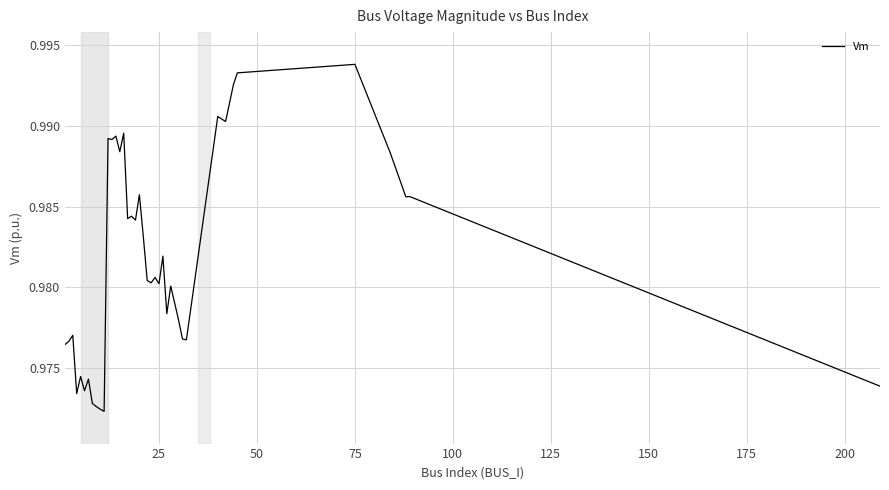

Reading left to right, transcribe all the data shown in this chart.

1.0	1.0	1.0	1.0	1.0	1.0	1.0	1.0	1.0	1.0	1.0	1.0	1.0	1.0	1.0	1.0	1.0	1.0	1.0	1.0	1.0	1.0	1.0	1.0	1.0	1.0	1.0	1.0	1.0	1.0	1.0	1.0	1.0	1.0	1.0	1.0	1.0	1.0	1.0	1.0